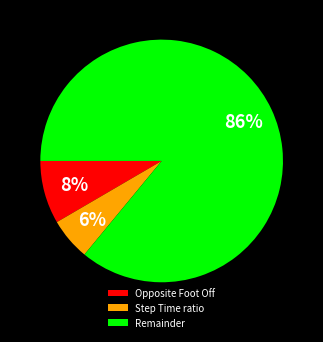

True or false: Opposite Foot Off accounts for 8% of the total.

True